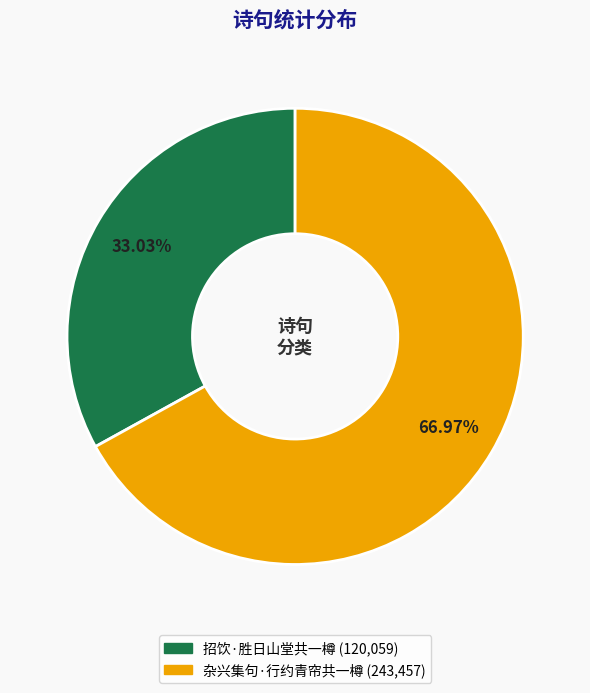

What is the largest slice in the pie chart?

杂兴集句·行约青帘共一樽